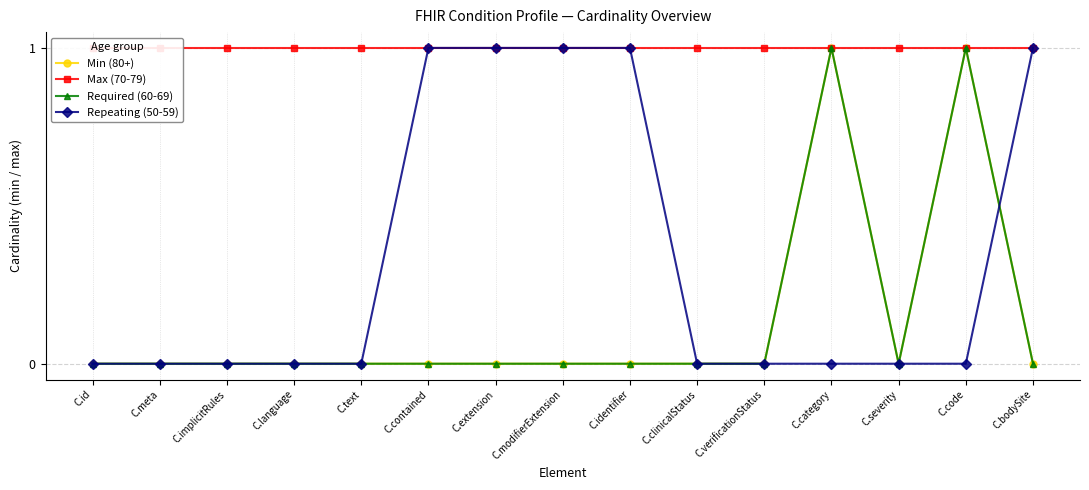

Which series has the largest range (max minus min)?

Min (80+)